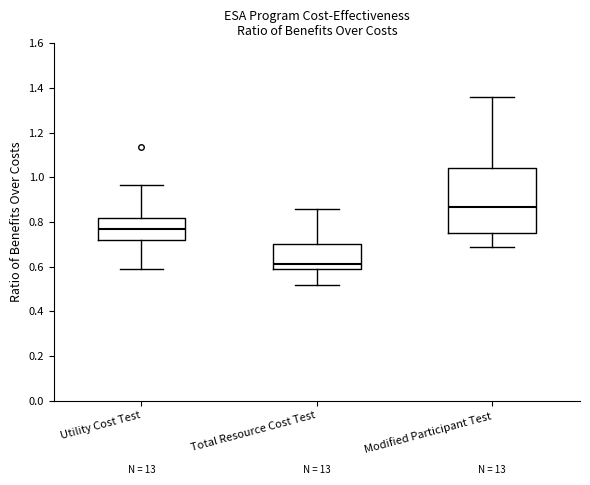

Which box is the tallest, from its lower edge to its upper edge?

Modified Participant Test